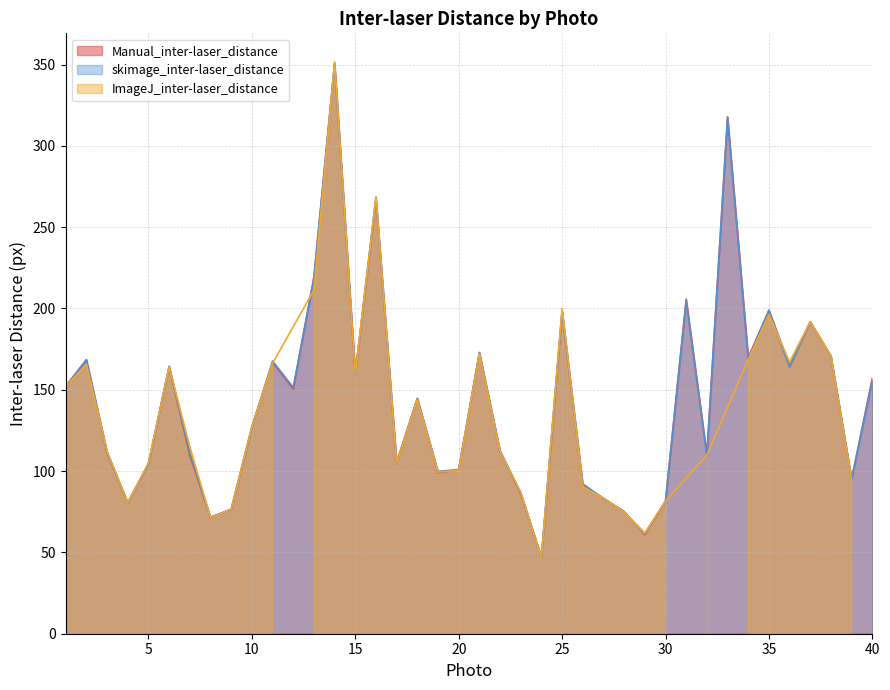

Between 38 and 16, which is larger?

16